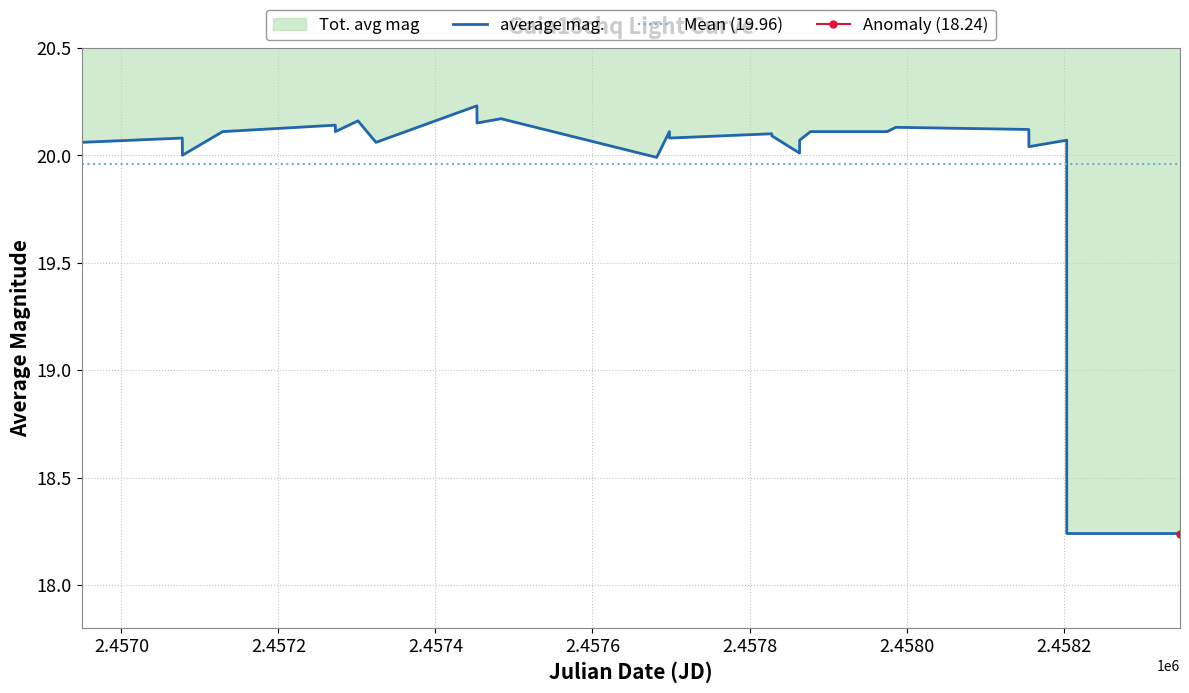

Between 2457452.748 and 2457828.355, which is larger?

2457452.748